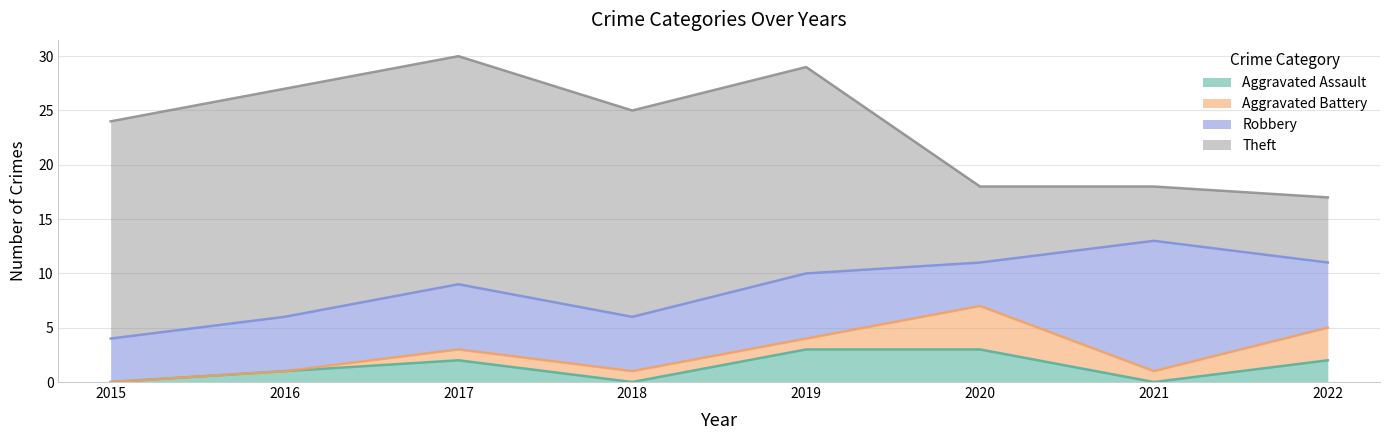

True or false: Robbery has more than 2 points higher than both neighbors.

True